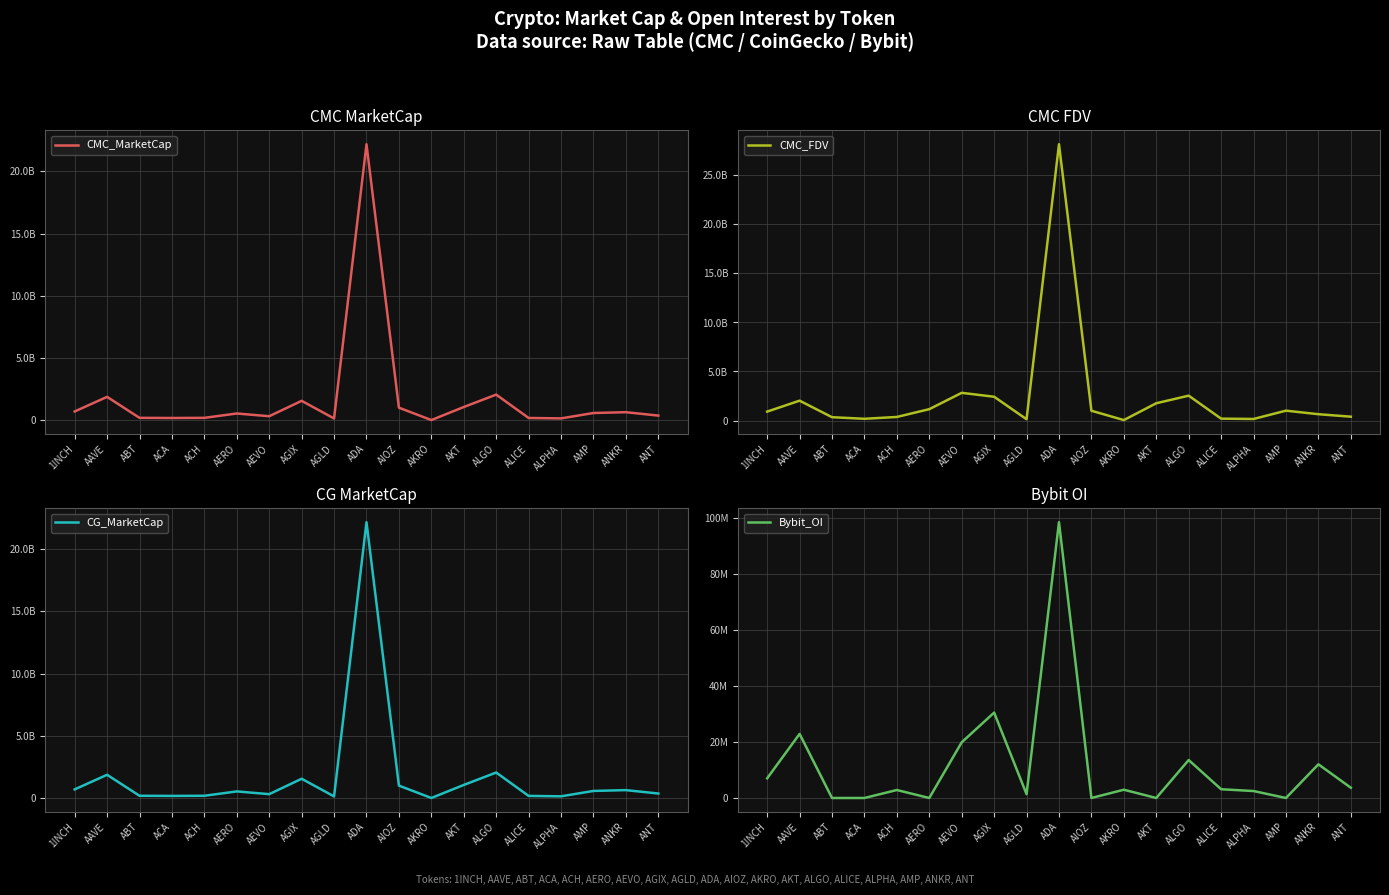

Reading left to right, transcribe all the data shown in this chart.

CMC_MarketCap: 1INCH=691587998	AAVE=1867113698	ABT=178944006	ACA=167807349	ACH=178996905	AERO=529784180	AEVO=309221104	AGIX=1547530703	AGLD=128740919	ADA=22177385586	AIOZ=996587988	AKRO=882178	AKT=1049606740	ALGO=2048161542	ALICE=168849777	ALPHA=135533256	AMP=568359940	ANKR=633259172	ANT=360100981
CMC_FDV: 1INCH=907004443	AAVE=2023637720	ABT=336898146	ACA=174880241	ACH=361325309	AERO=1156150353	AEVO=2822099946	AGIX=2422973255	AGLD=128439174	ADA=28182663192	AIOZ=994409322	AKRO=44464234	AKT=1759940986	ALGO=2533478143	ALICE=189203655	ALPHA=155970019	AMP=1002806141	ANKR=642193026	ANT=389151293
CG_MarketCap: 1INCH=691587998	AAVE=1867113698	ABT=178944006	ACA=167807349	ACH=178996905	AERO=529784180	AEVO=309221104	AGIX=1547530703	AGLD=128740919	ADA=22177385586	AIOZ=996587988	AKRO=882178	AKT=1049606740	ALGO=2048161542	ALICE=168849777	ALPHA=135533256	AMP=568359940	ANKR=633259172	ANT=360100981
Bybit_OI: 1INCH=7022894	AAVE=22861184	ABT=0	ACA=0	ACH=2844662	AERO=0	AEVO=19875414	AGIX=30468571	AGLD=1348811	ADA=98429138	AIOZ=0	AKRO=2949037	AKT=0	ALGO=13543272	ALICE=3124272	ALPHA=2482426	AMP=0	ANKR=12018829	ANT=3664353